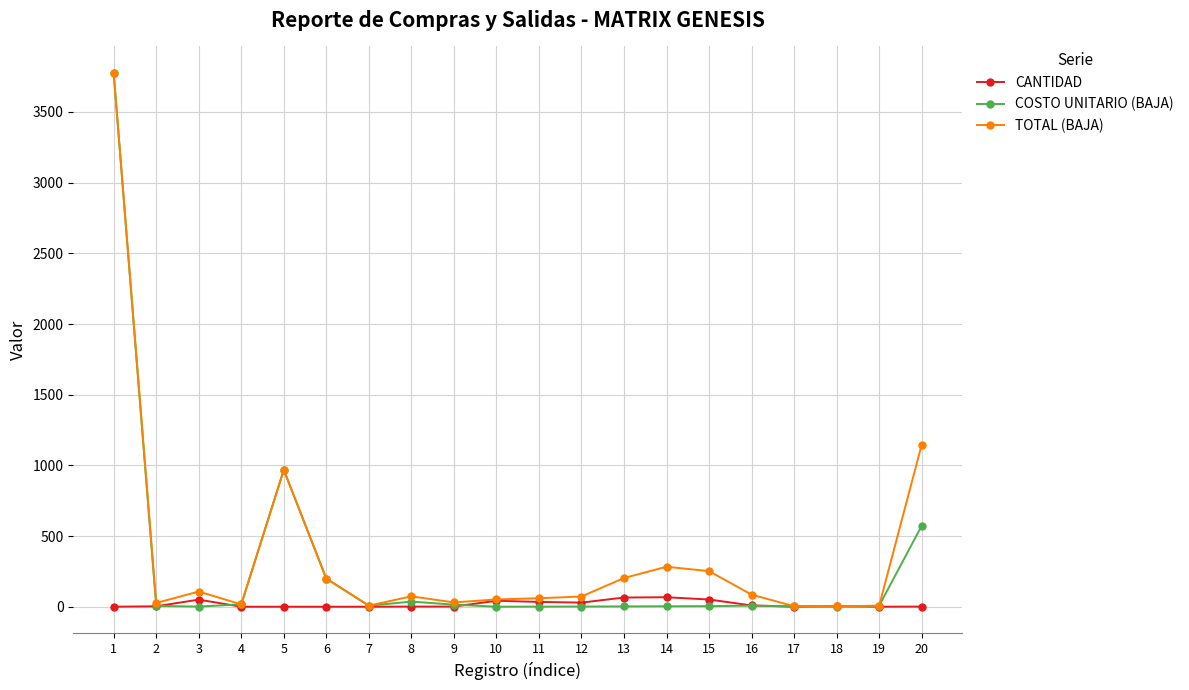

List the series in order of their overall mean, highest first.

TOTAL (BAJA), COSTO UNITARIO (BAJA), CANTIDAD